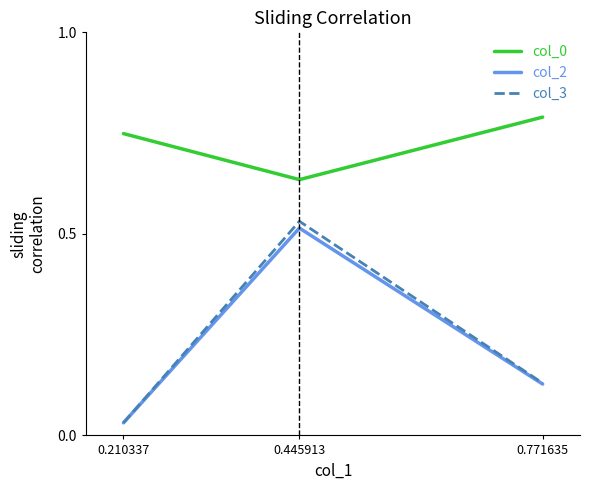

Does the chart display data point markers on the line(s)?

No